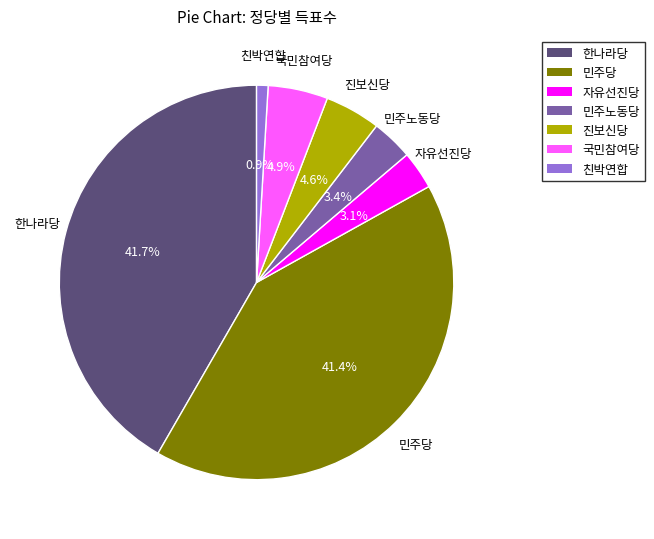

Is it true that 진보신당 is 5% of the pie?

True